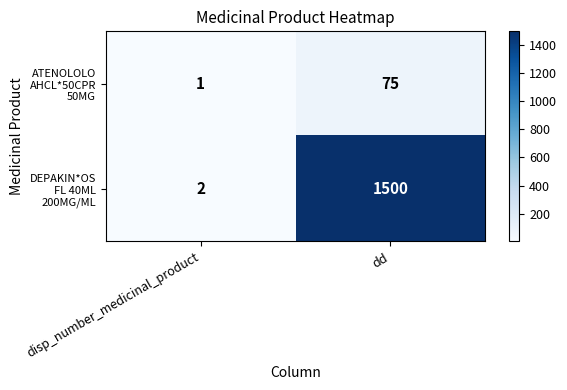

What is the difference between the highest and lowest values at dd?

1425